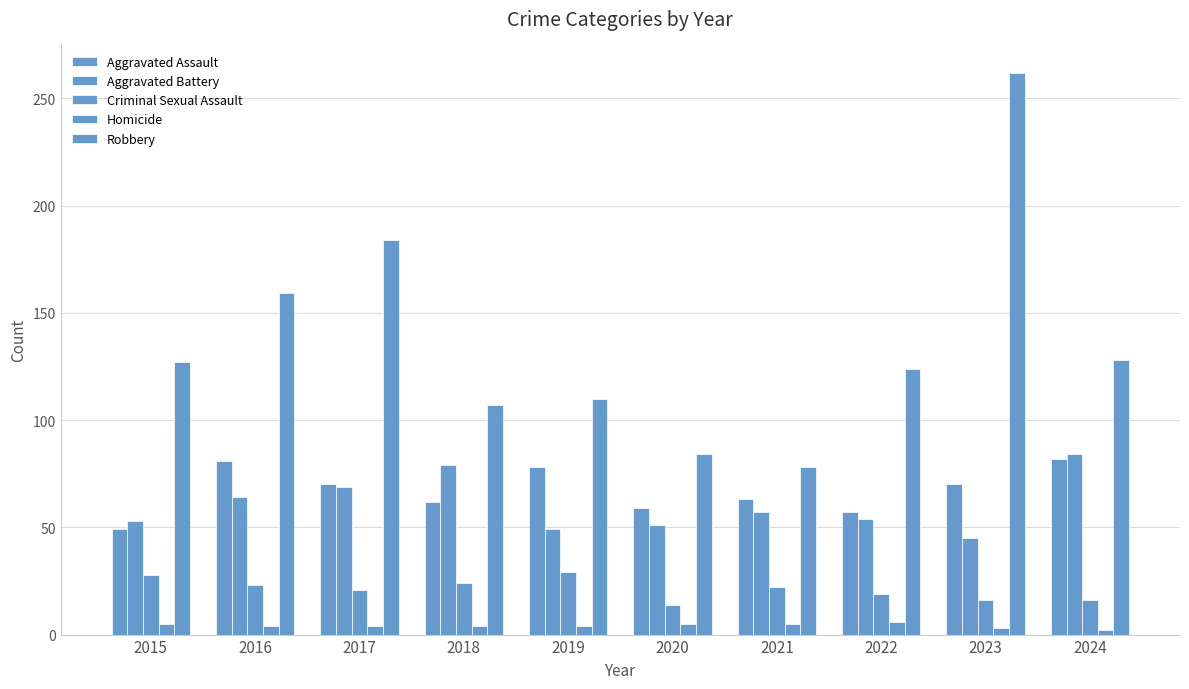

Between 2017 and 2021, which series saw the biggest shift?

Robbery